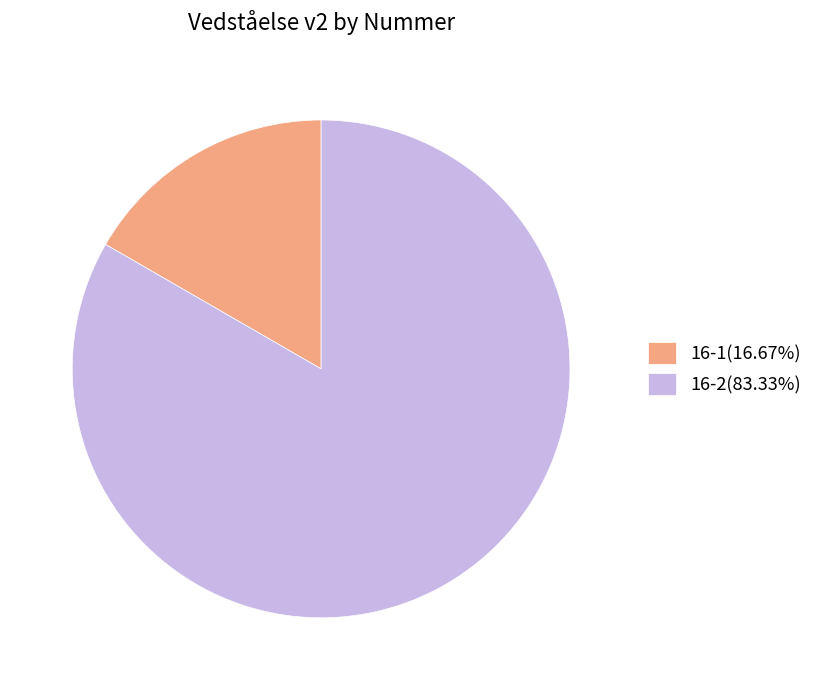

What is the ratio of the value at 16-1 to the value at 16-2?

0.2